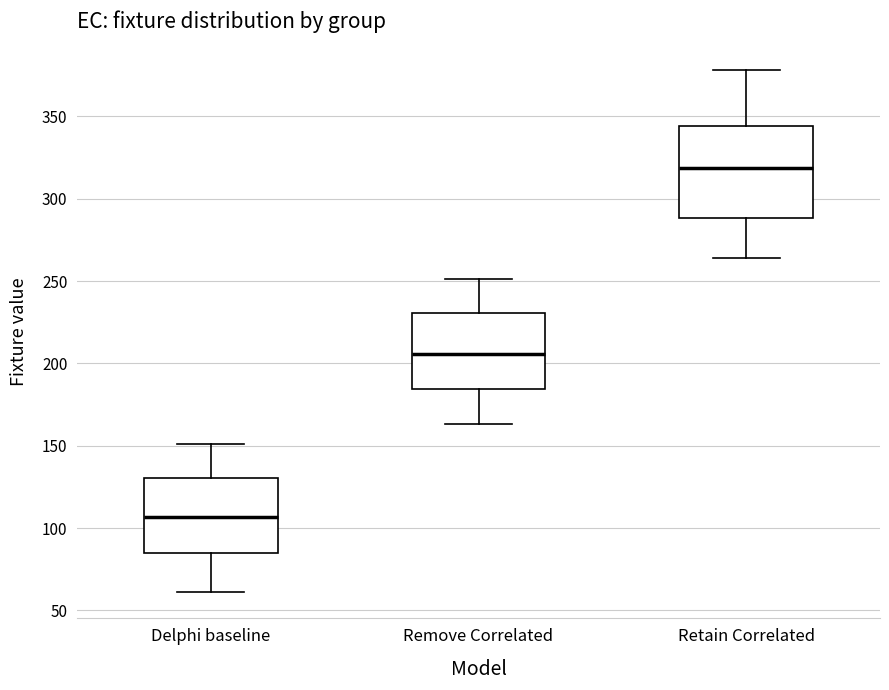

Reading left to right, transcribe this box plot: for each box, give where its median line is, the range the box spans, and where its two whiskers end, as read against the y-axis. The values are not printed on the chart, so give them approximately, as read against the axis.

Delphi baseline: median 105, box 85 to 130, whiskers 60 to 150
Remove Correlated: median 205, box 185 to 230, whiskers 165 to 250
Retain Correlated: median 320, box 290 to 345, whiskers 265 to 380